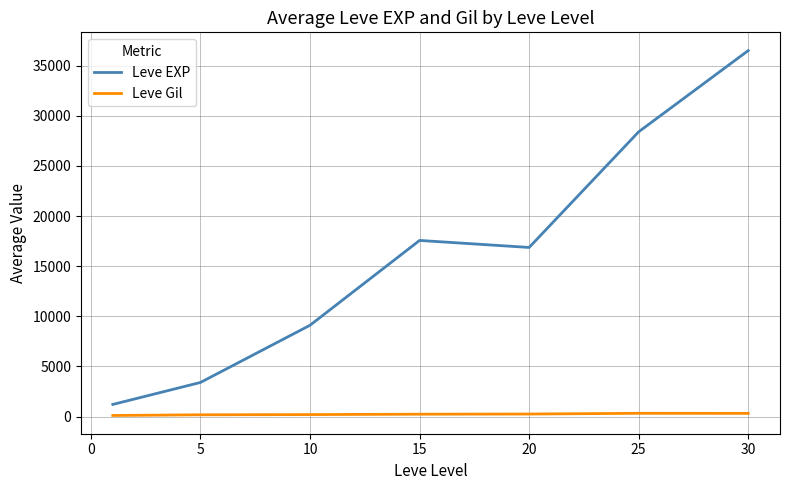

Which series has the largest total across all categories?

Leve EXP